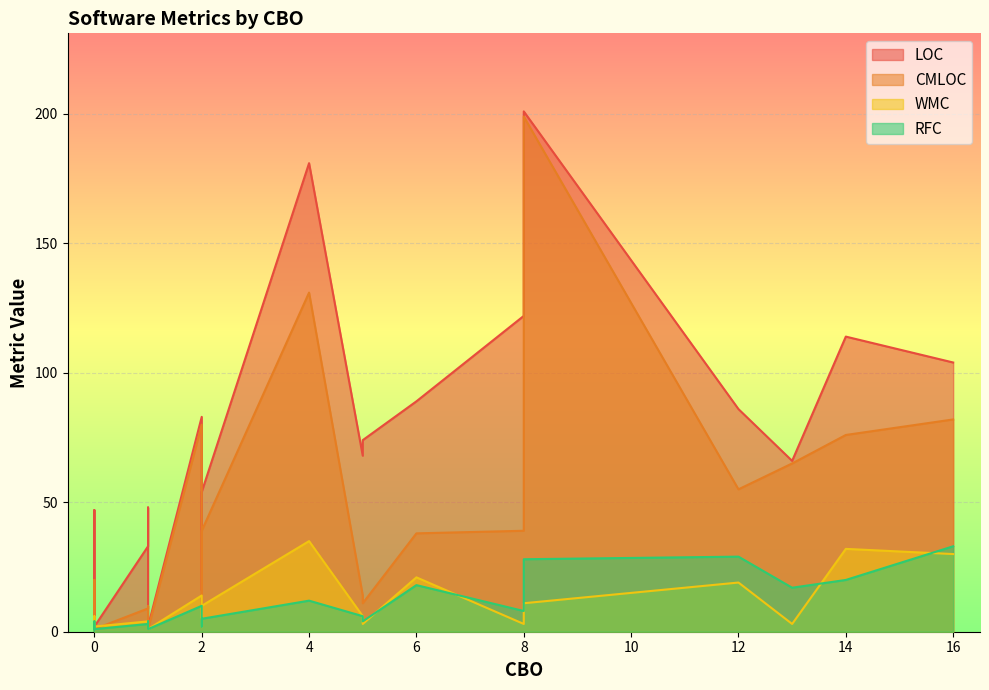

Which series has the widest spread of values?

LOC